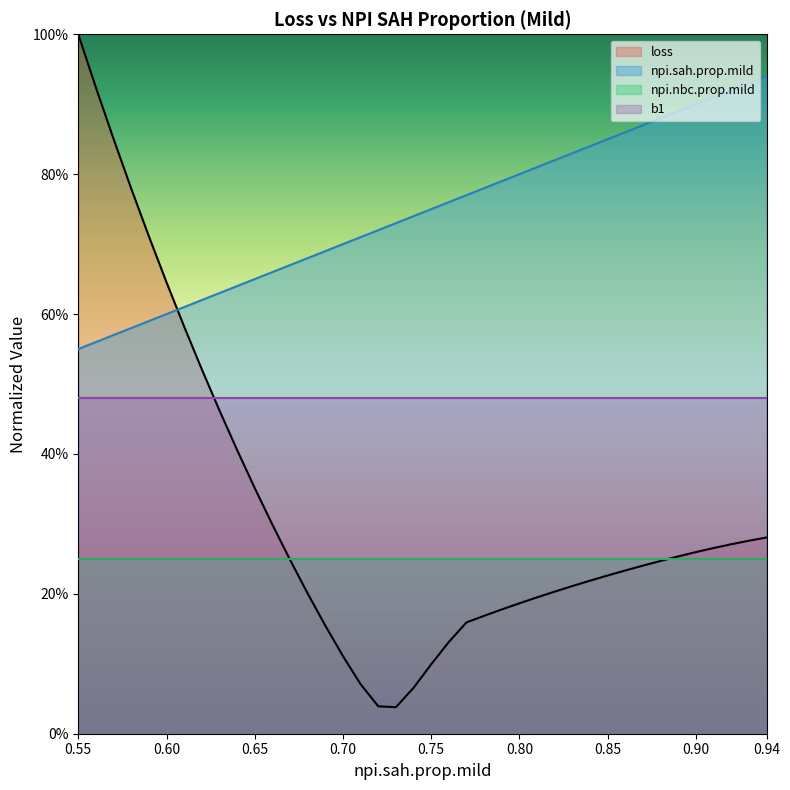

What are all the series names shown in the legend?

loss, npi.sah.prop.mild, npi.nbc.prop.mild, b1